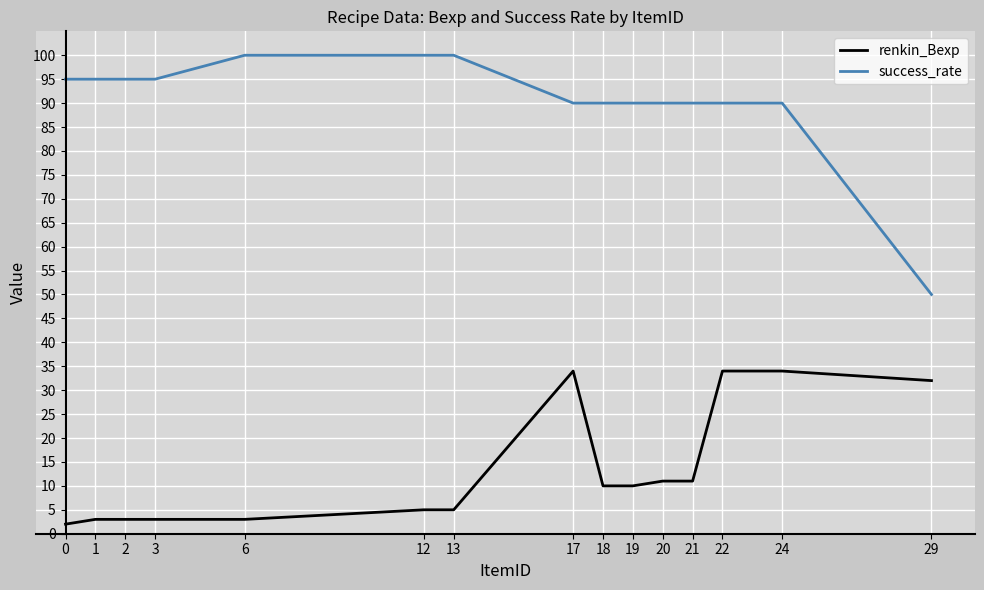

What is the sum of all success_rate values?

1360